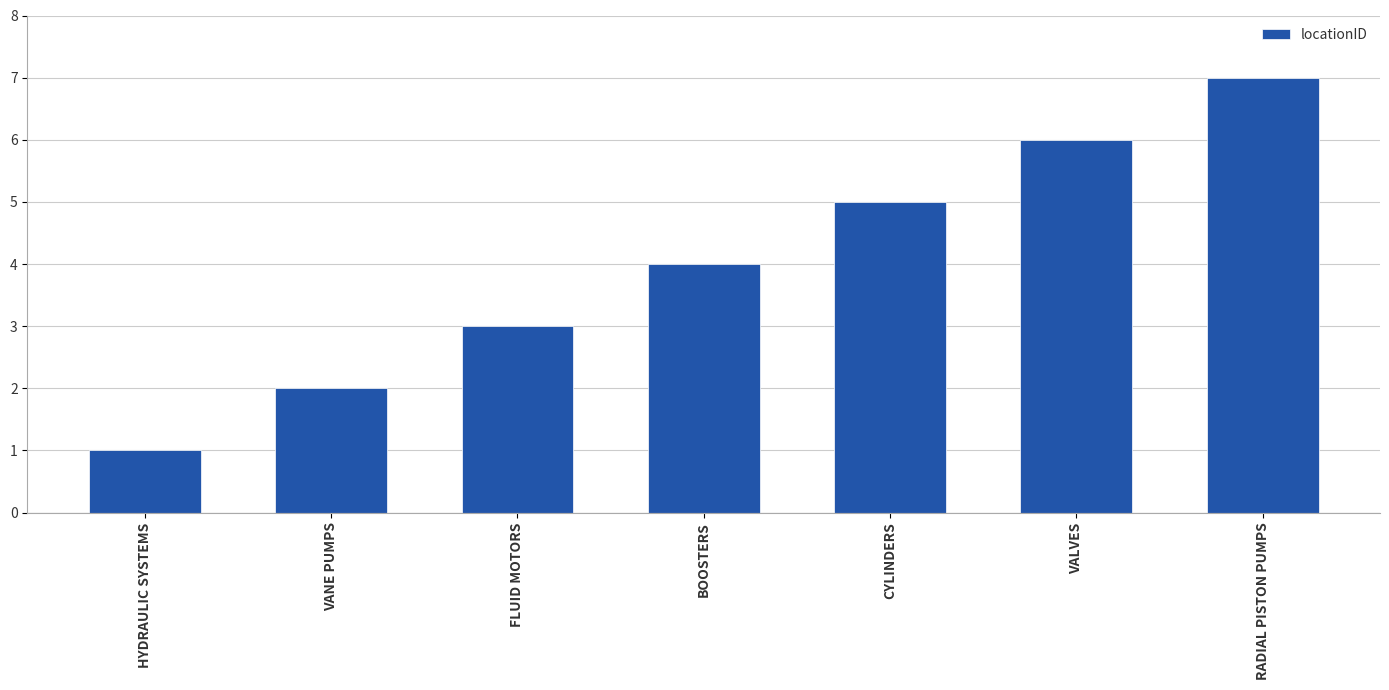

List the labels in order of value, smallest first.

HYDRAULIC SYSTEMS, VANE PUMPS, FLUID MOTORS, BOOSTERS, CYLINDERS, VALVES, RADIAL PISTON PUMPS